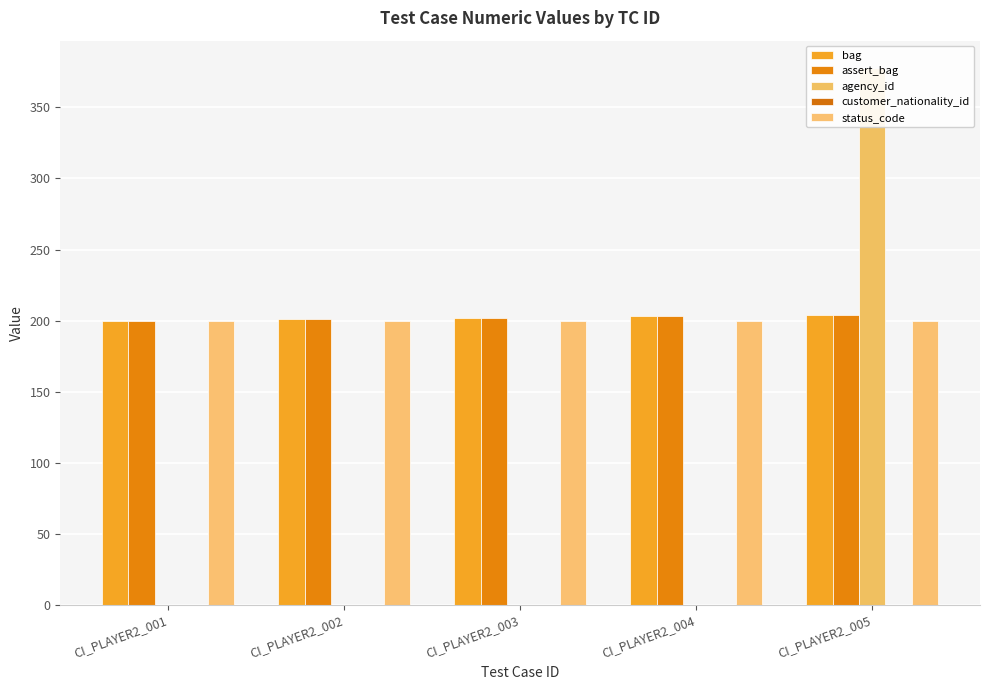

What is the average value of the agency_id series?

76